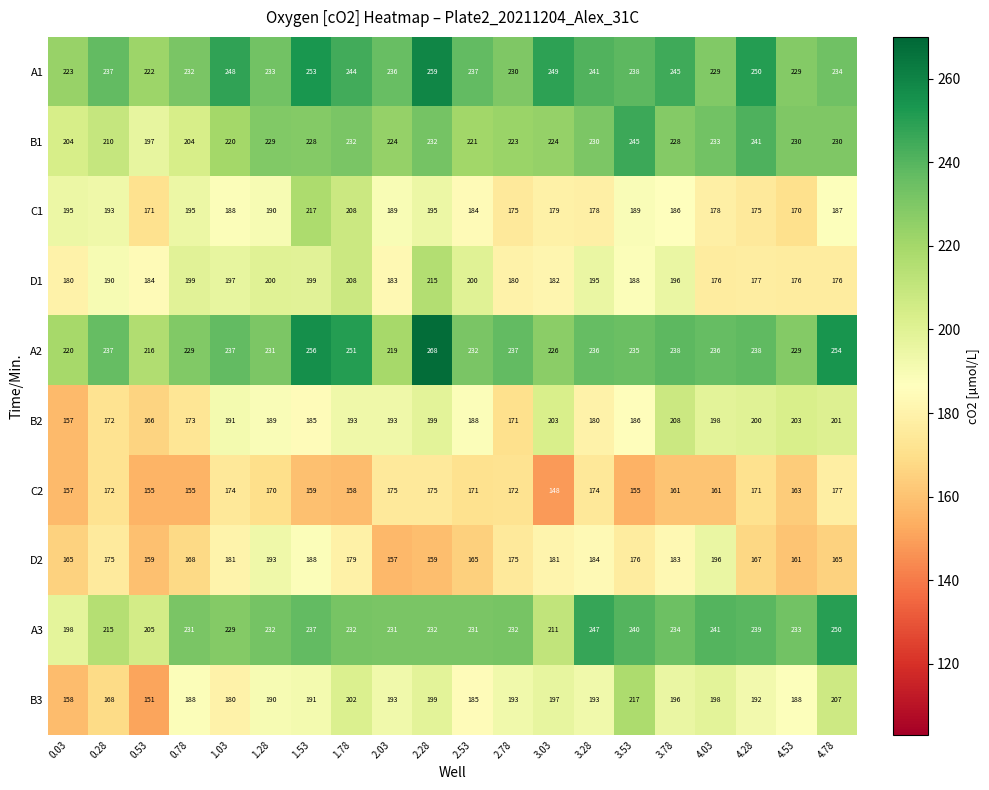

What is the sum of all D2 values?

3477